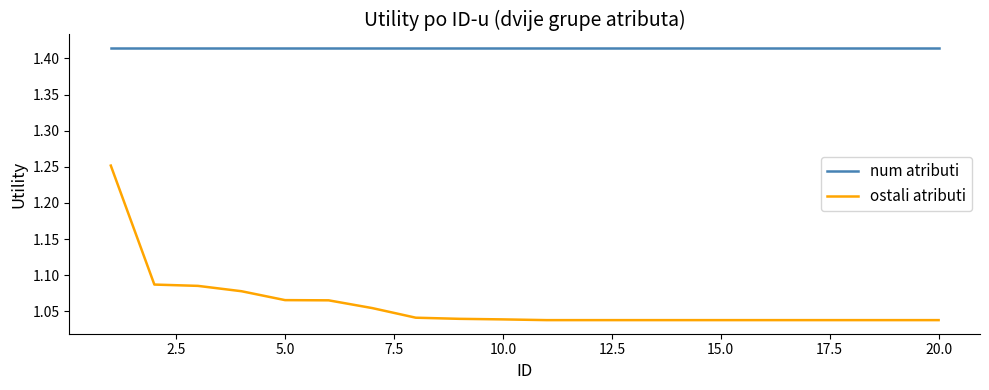

Count the ostali atributi values in the range 1 to 2.

20